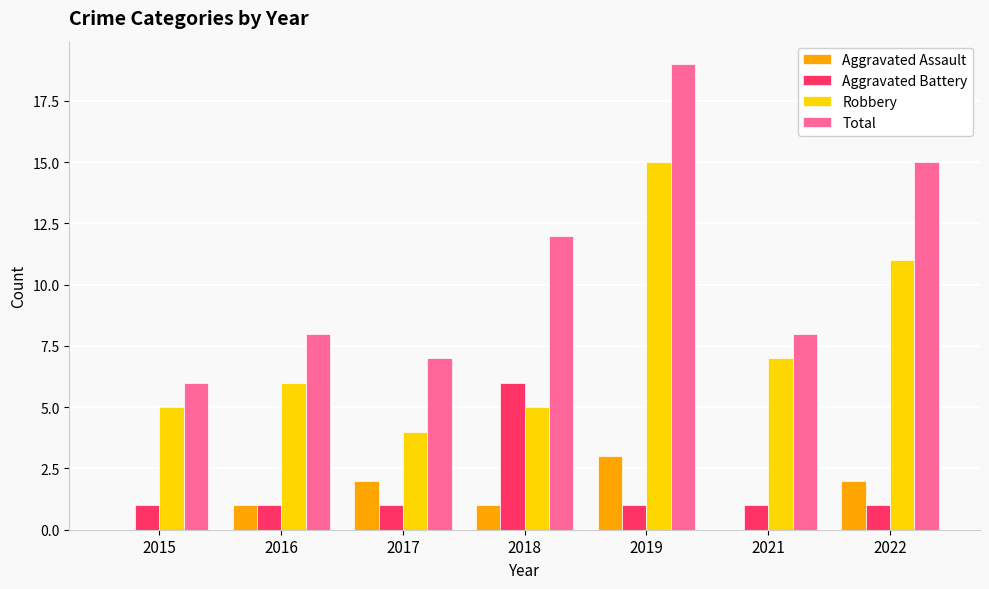

How many groups of bars are there?

7